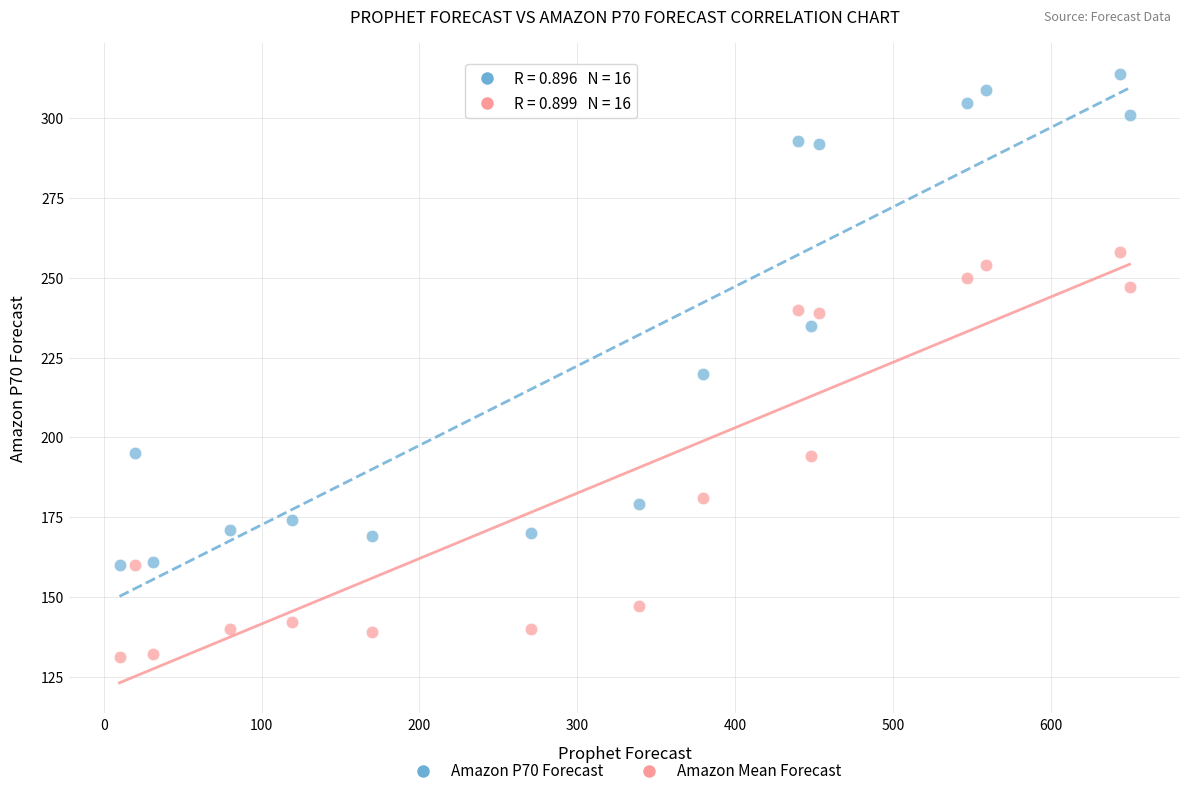

Which series has the widest spread of Y values?

Amazon P70 Forecast